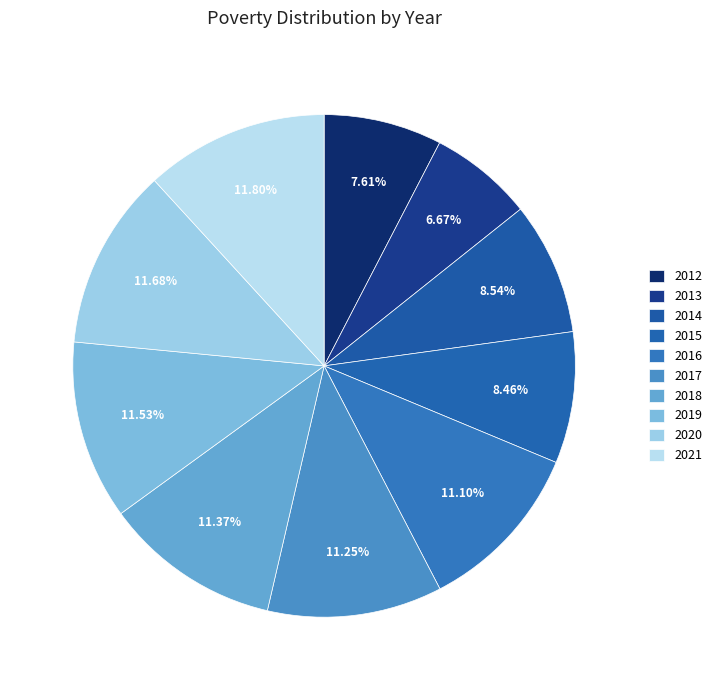

How many slices are in this pie chart?

10